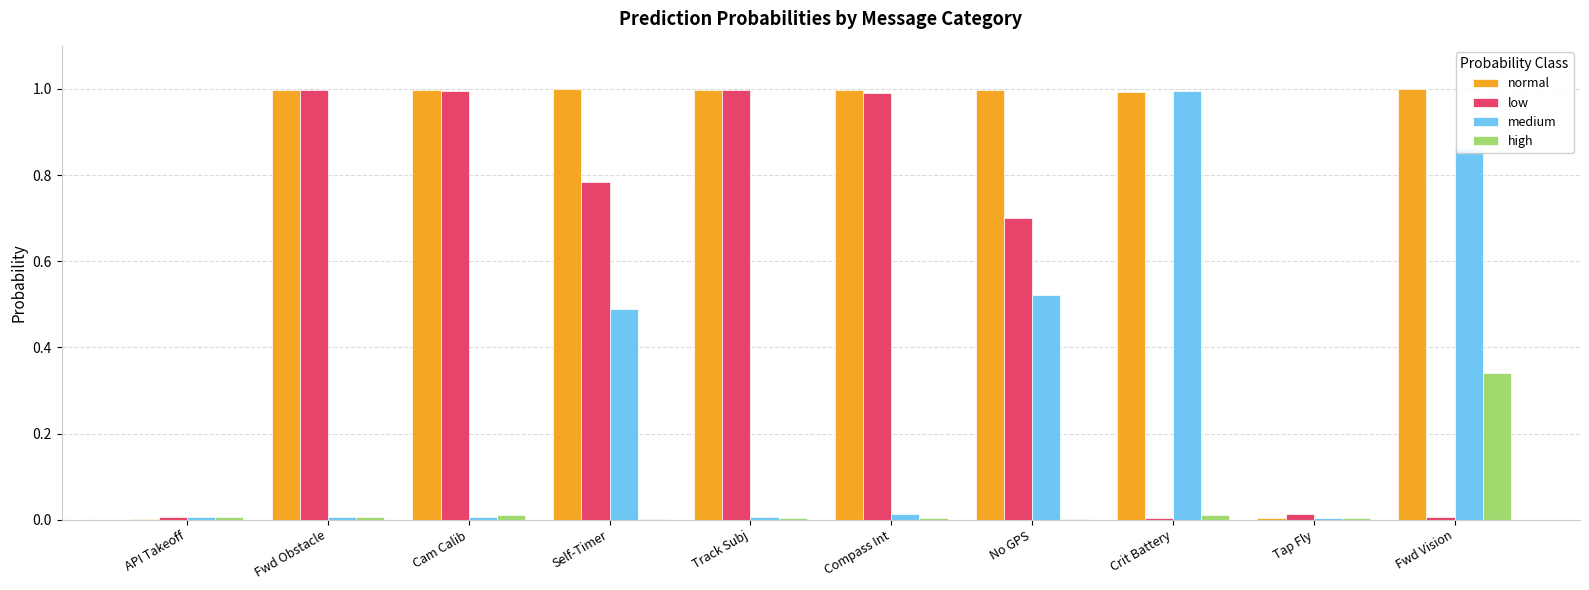

What is the spread (max minus min) of values at Crit Battery?

1.0